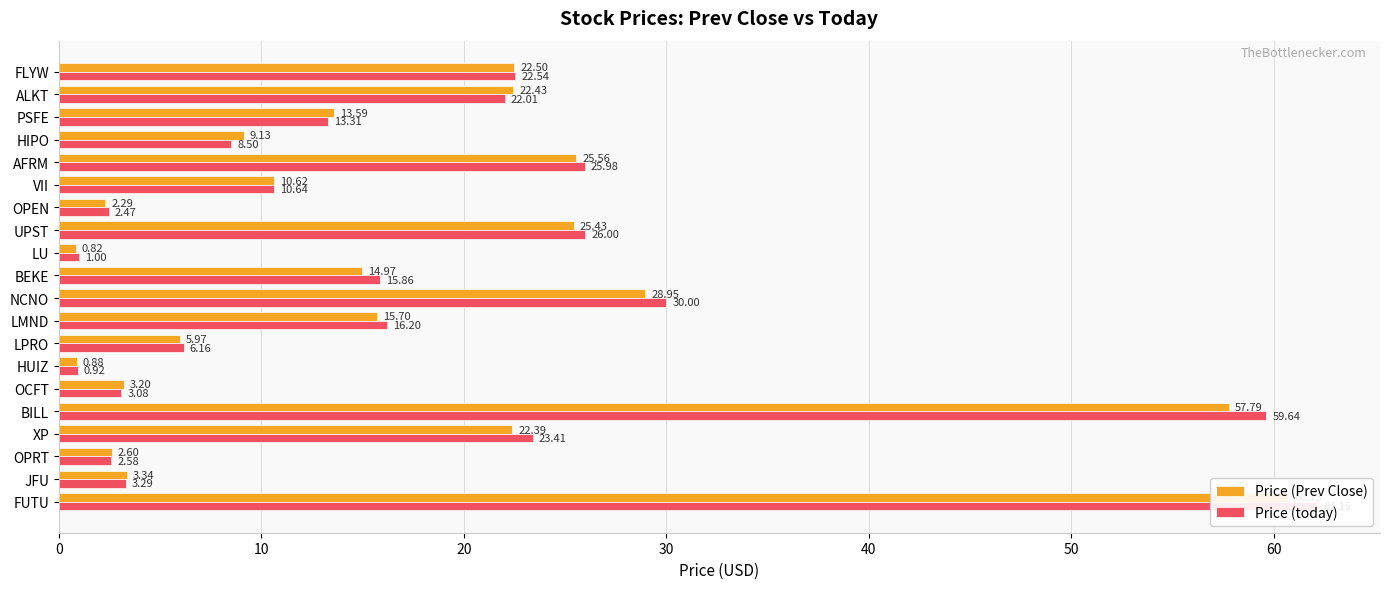

Rank the series by their maximum value, from highest to lowest.

Price (today), Price (Prev Close)